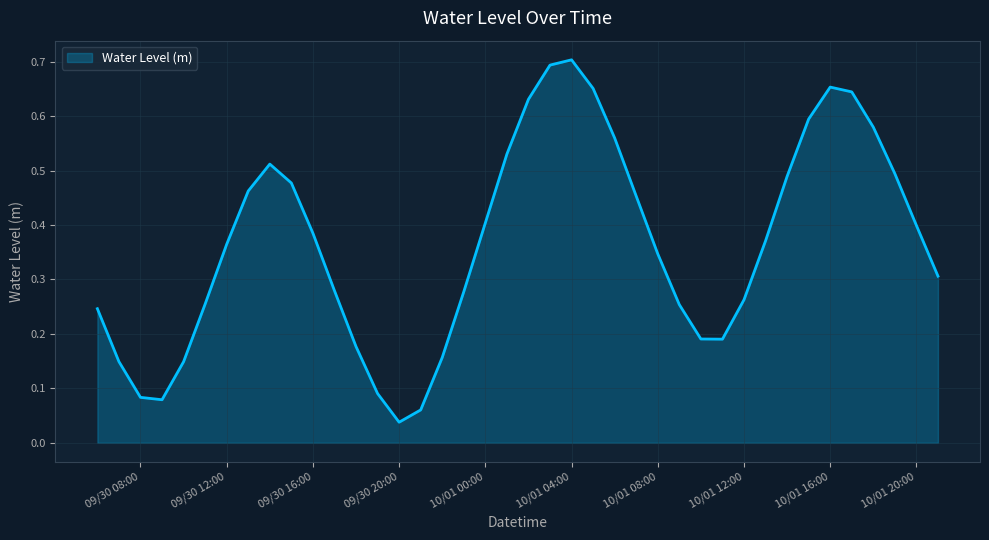

Which label corresponds to the smallest value in the chart?

09/30 20:00